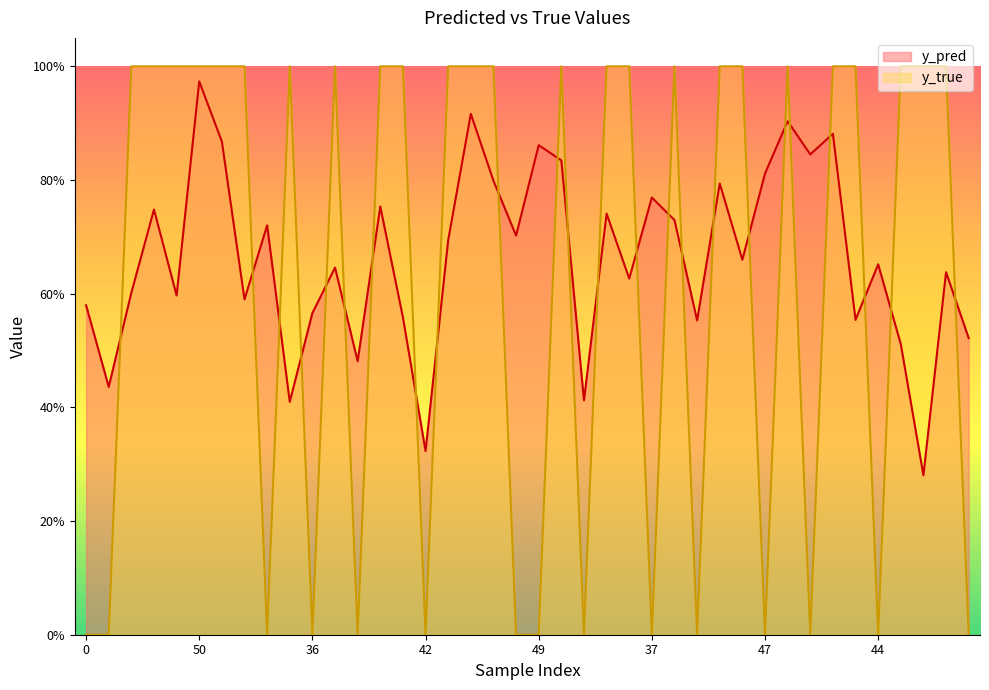

What is the difference between the maximum and minimum values in the y_pred series?

0.7